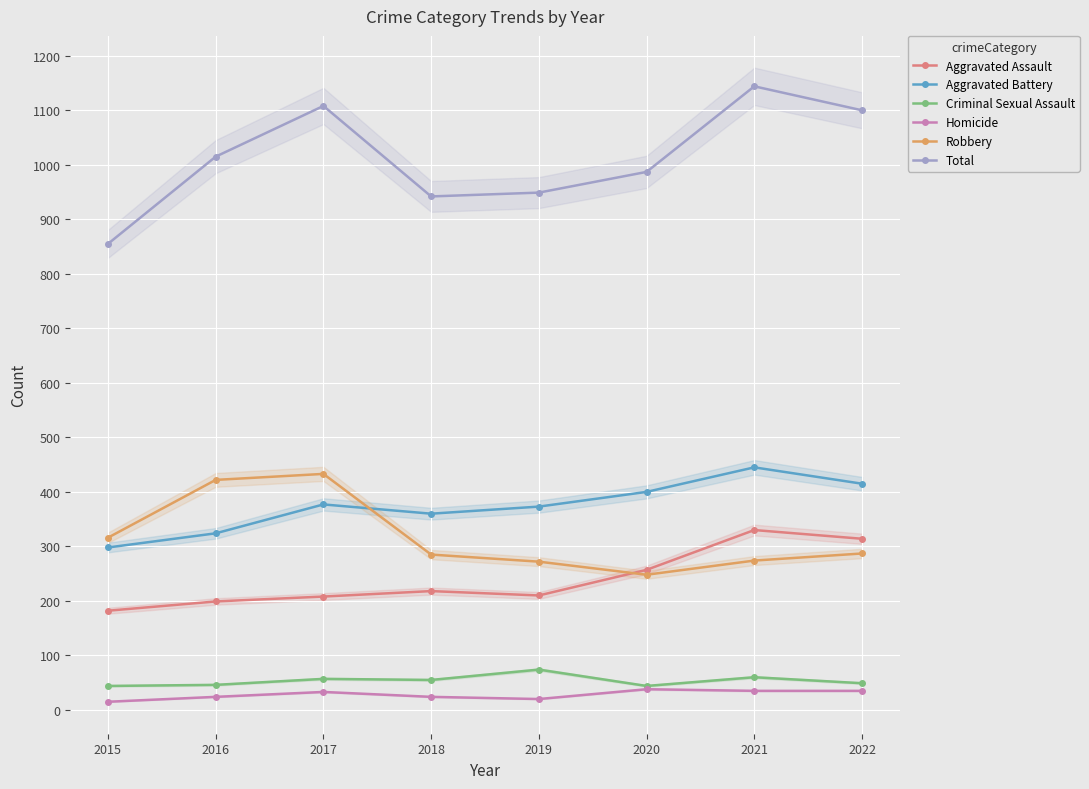

What is the value of the Aggravated Assault point at the 7th from the left?

330